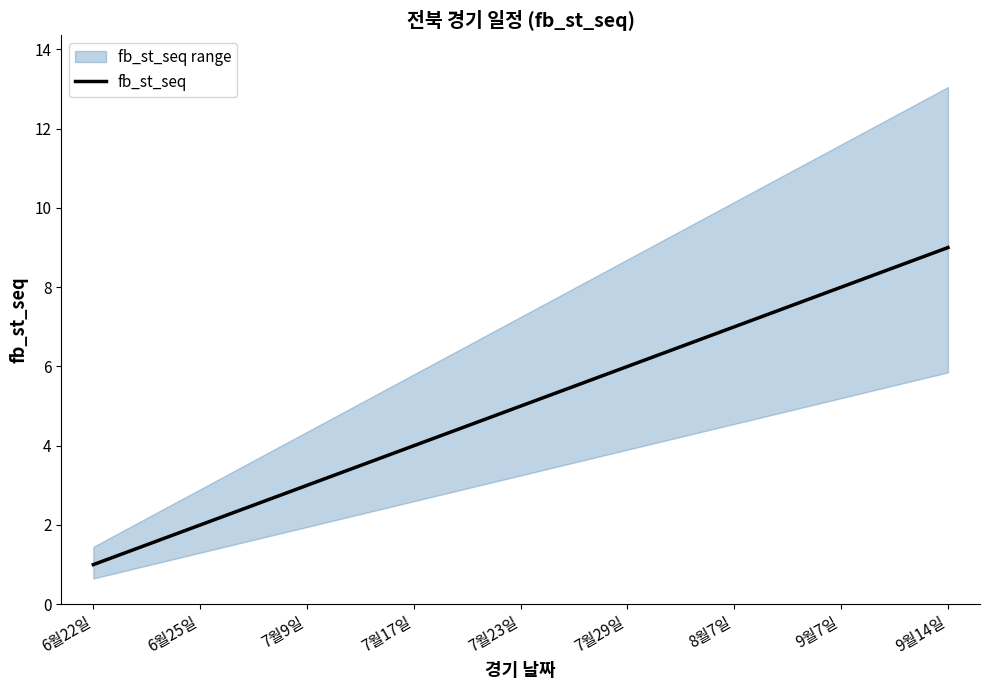

How many lines are shown in the chart?

1